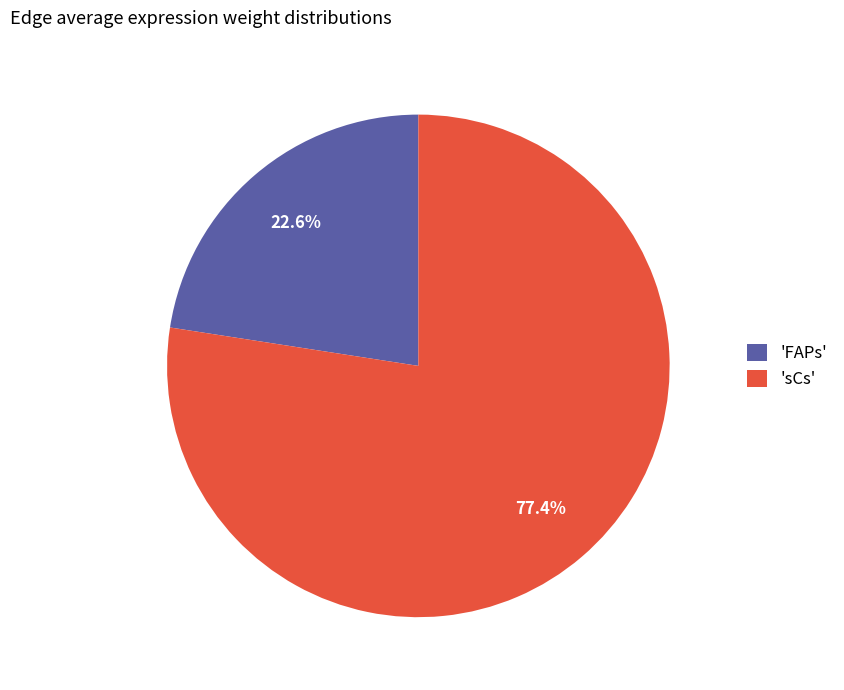

Which has a higher value, 'sCs' or 'FAPs'?

'sCs'